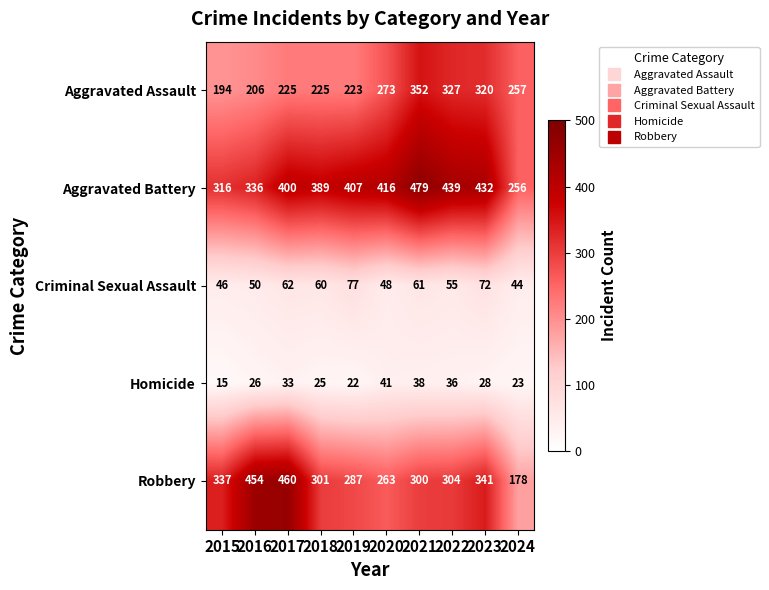

At how many categories does at least one series exceed 213?

10